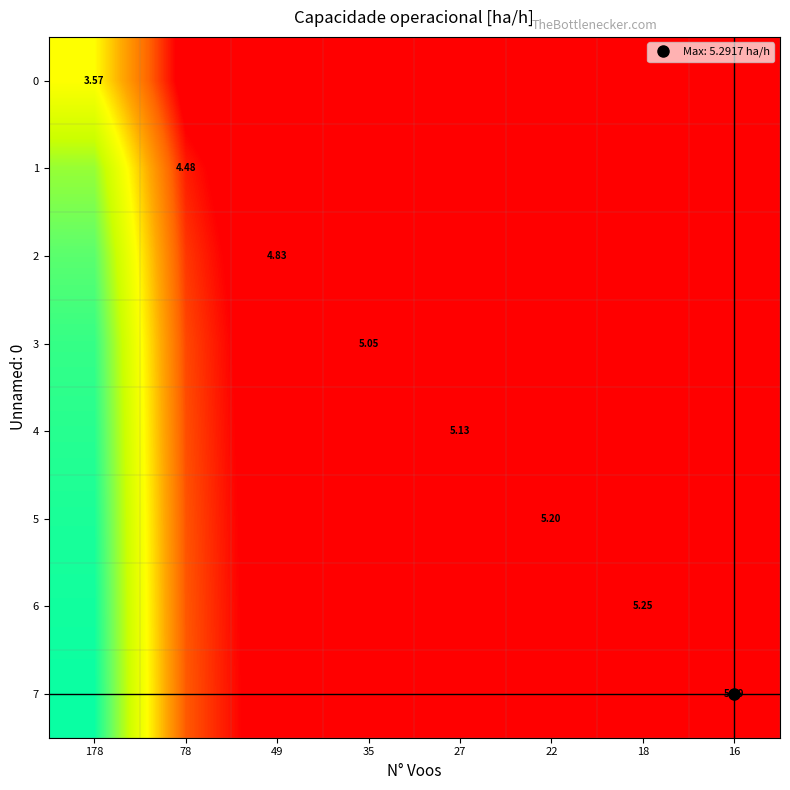

Count the number of data series in this chart.

8